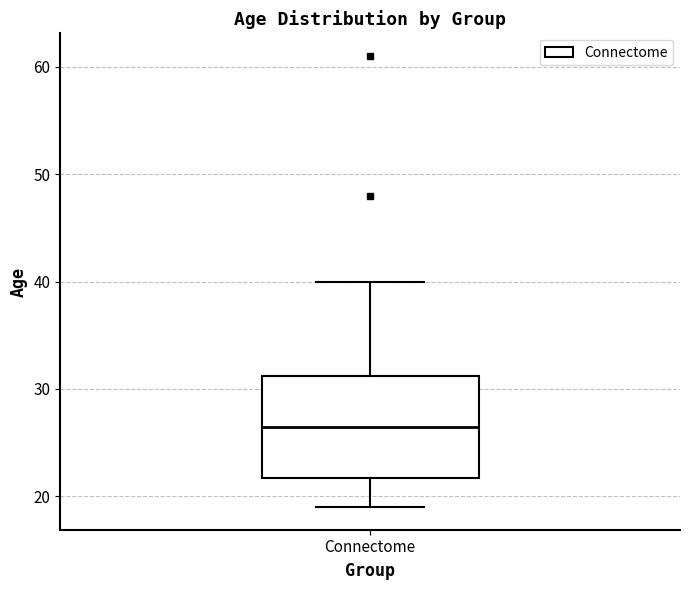

Transcribe this box plot: give where the median line is, the range the box spans, and where the two whiskers end, as read against the y-axis. The values are not printed on the chart, so give them approximately, as read against the axis.

median 27, box 22 to 31, whiskers 19 to 40